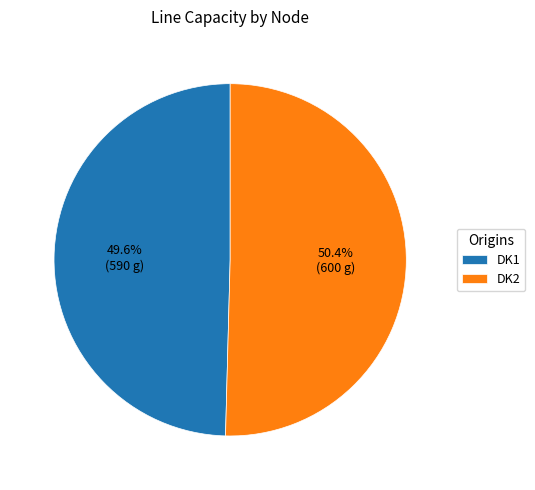

To the nearest percent, what is the combined percentage of DK2 and DK1?

100%